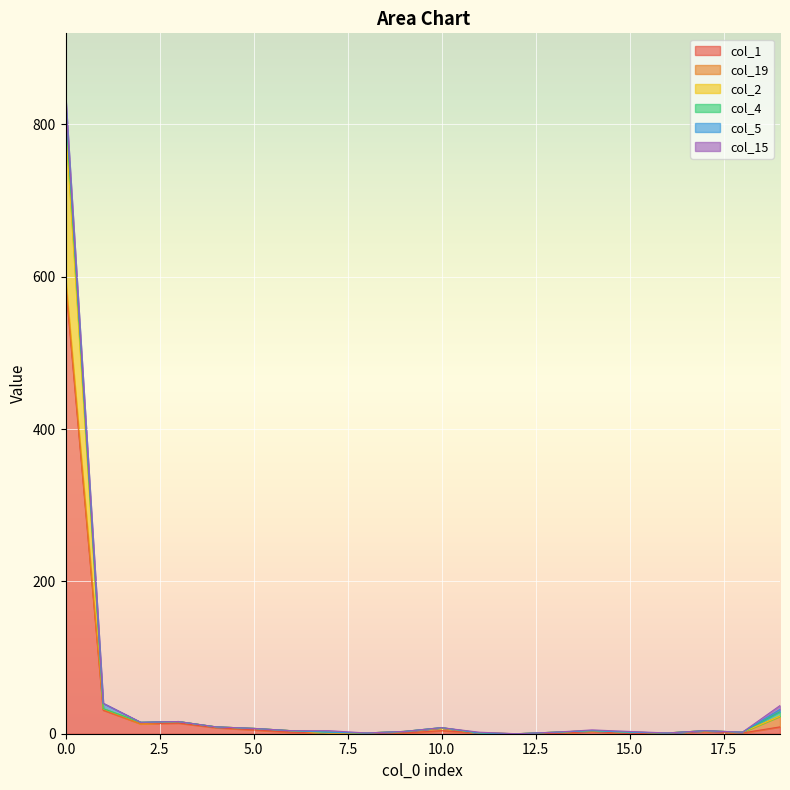

Does the chart display data point markers on the line(s)?

No